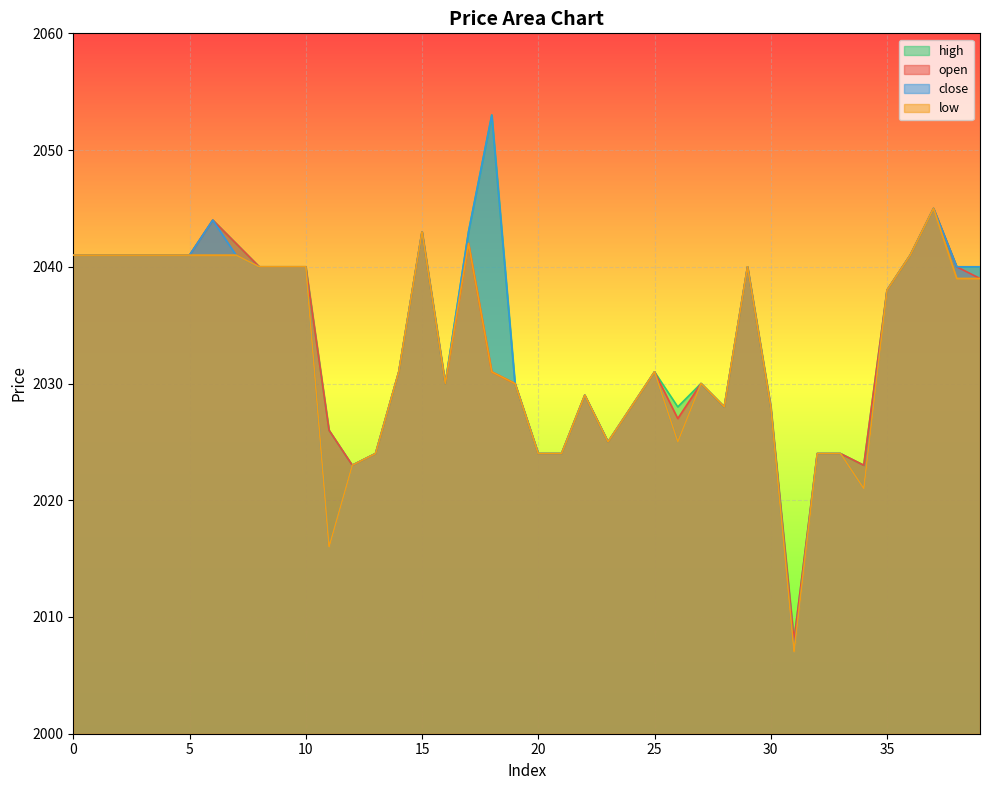

What is the total value across all series at 37?

8180